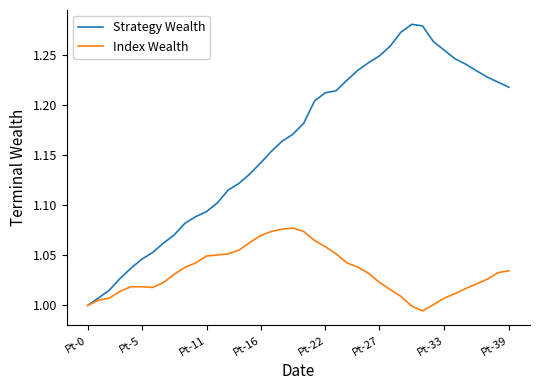

In Strategy Wealth, how many points are higher than both neighbors (excluding endpoints)?

1